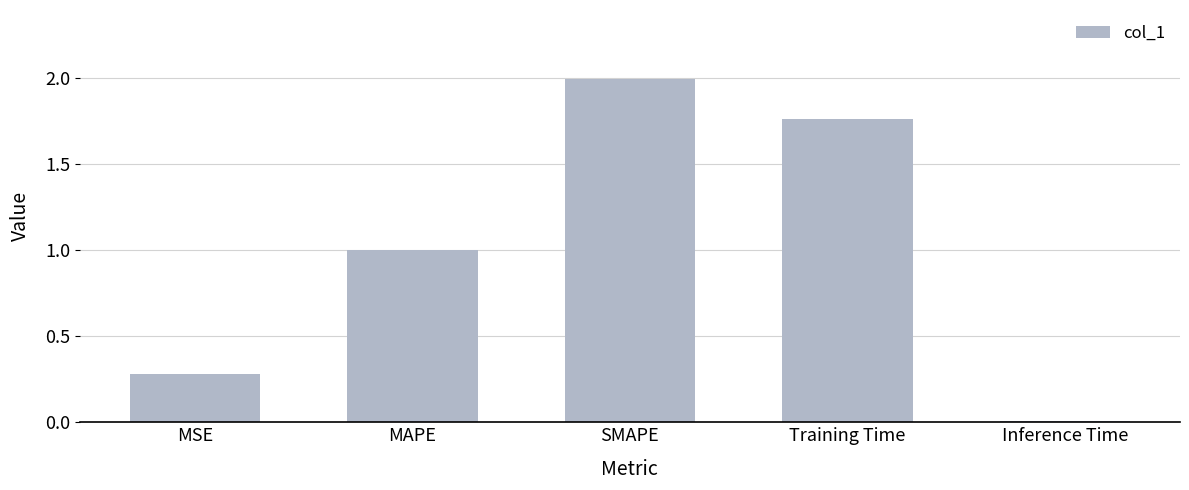

What is the label of the 2nd bar from the left?

MAPE